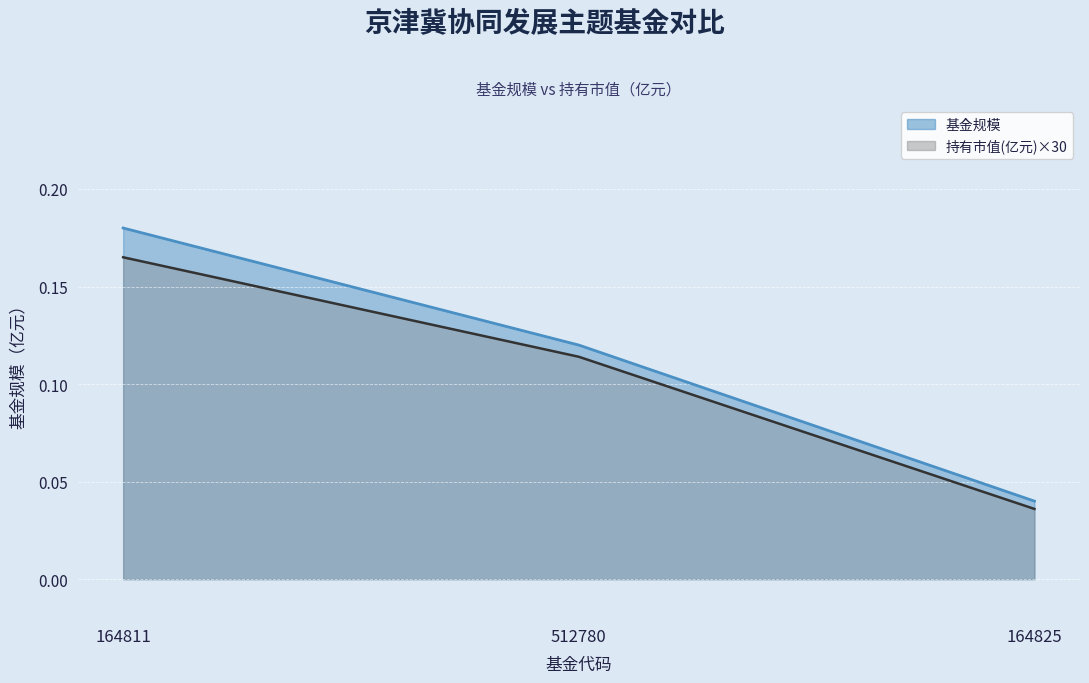

List the series in order of their peak value, highest first.

基金规模, 持有市值(亿元)